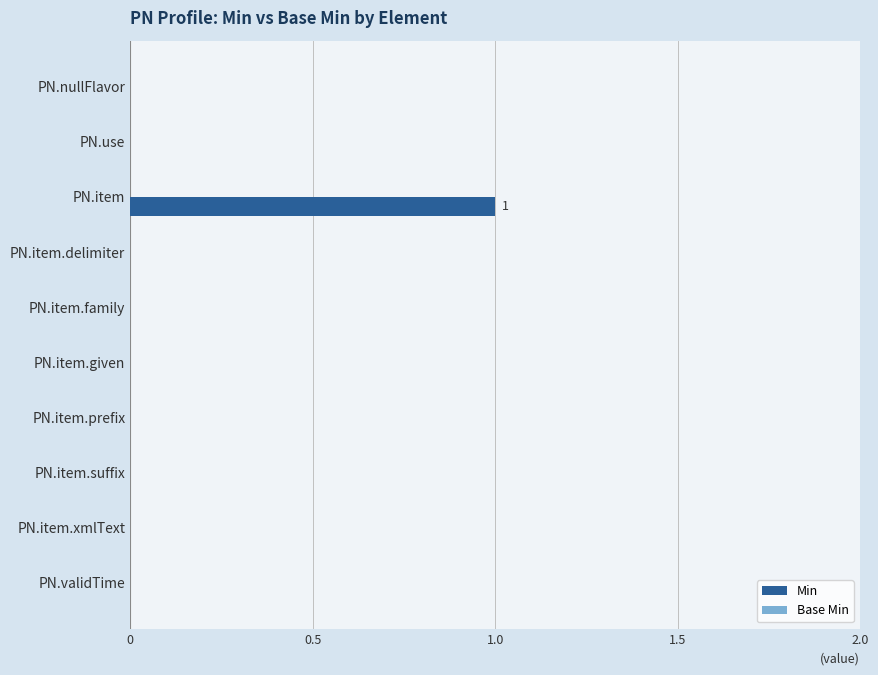

Between PN.use and PN.item, which is larger?

PN.item